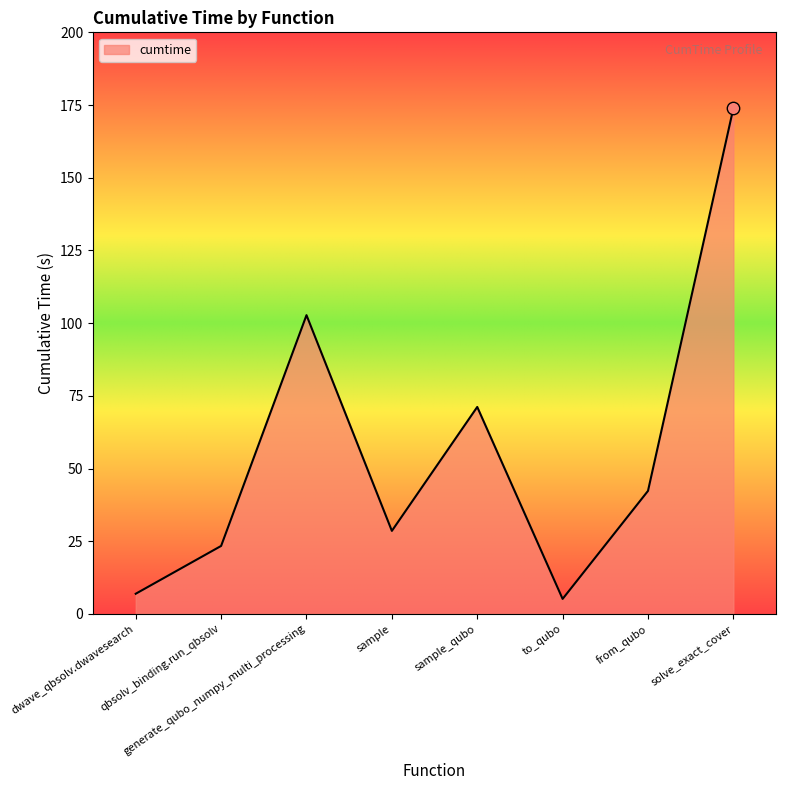

Between to_qubo and from_qubo, which is larger?

from_qubo